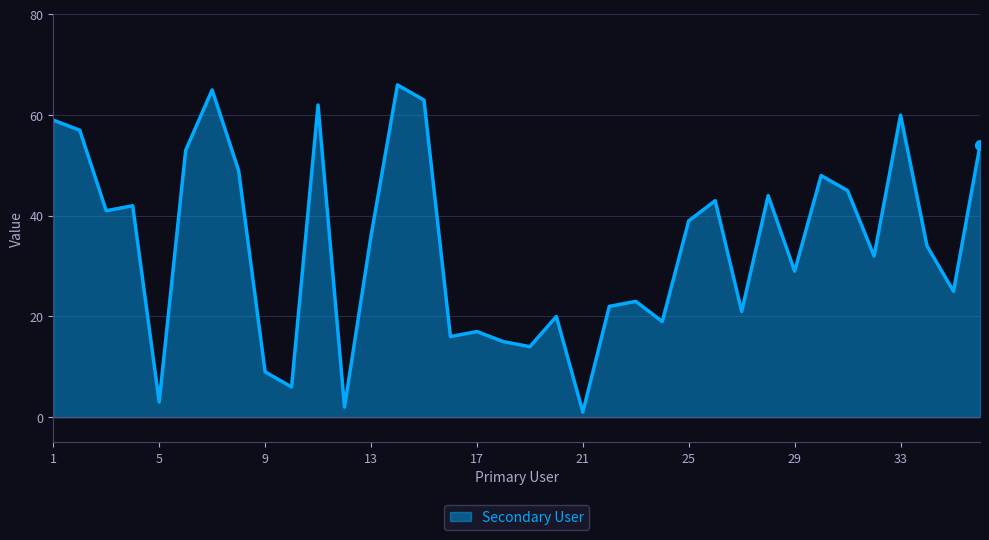

What is the maximum value shown in the chart?

66